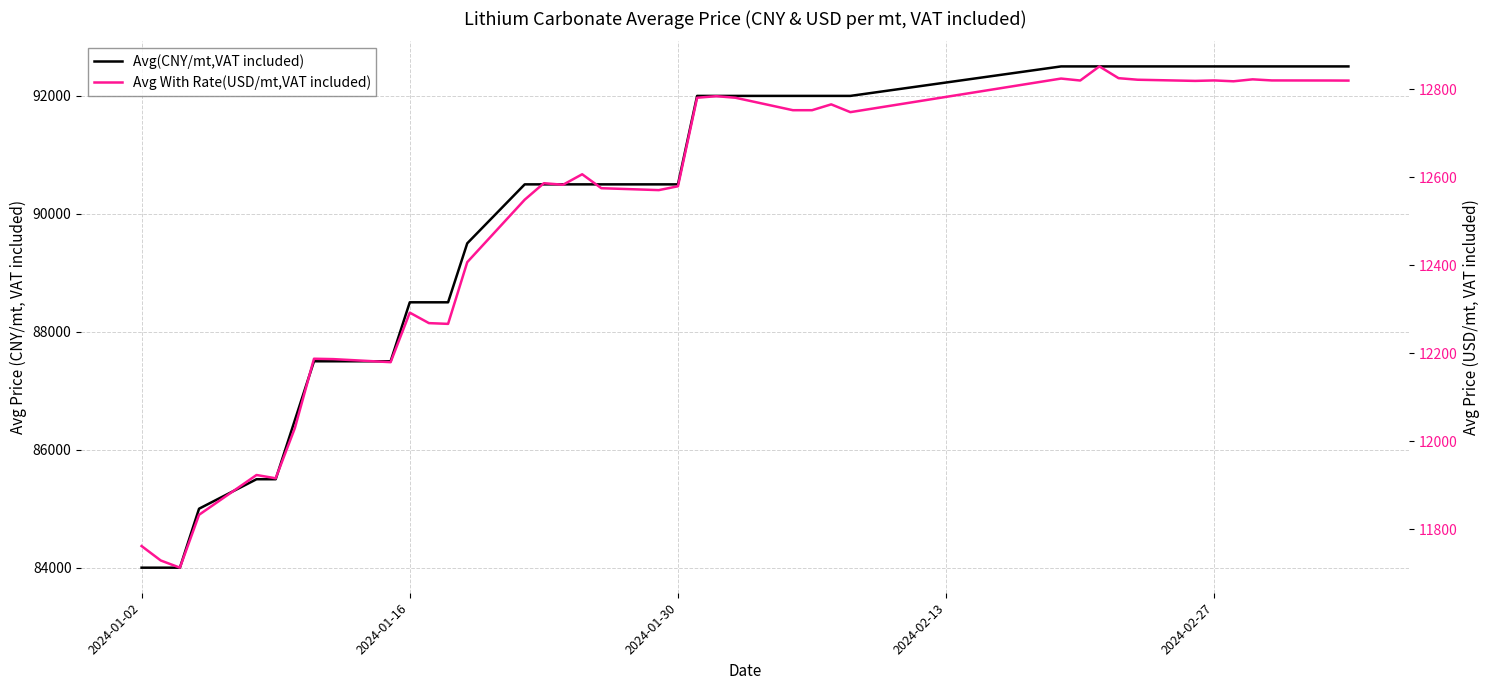

What is the greatest value displayed?

92500.0